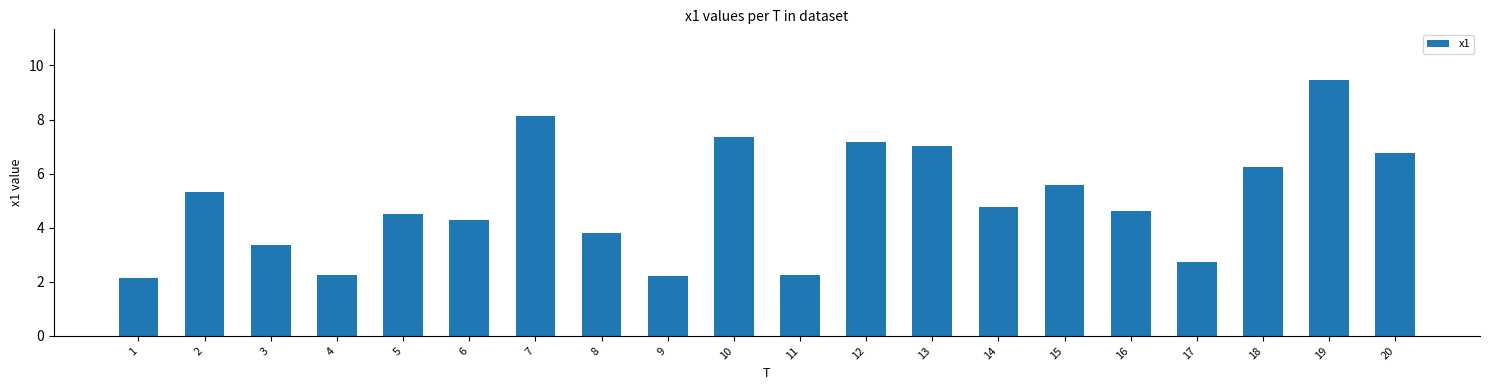

Is it true that the value at 16 is 6.9?

False